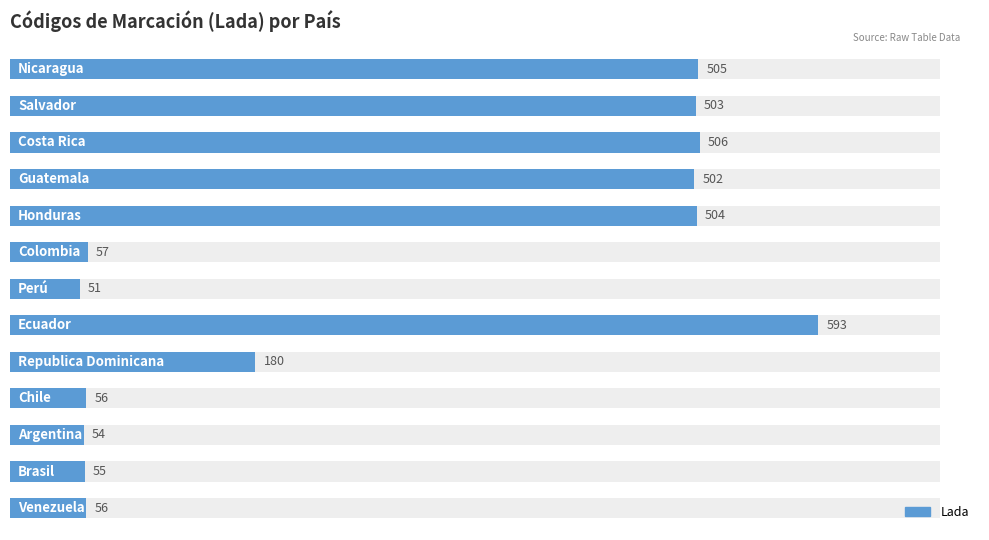

Does the chart contain any negative values?

No